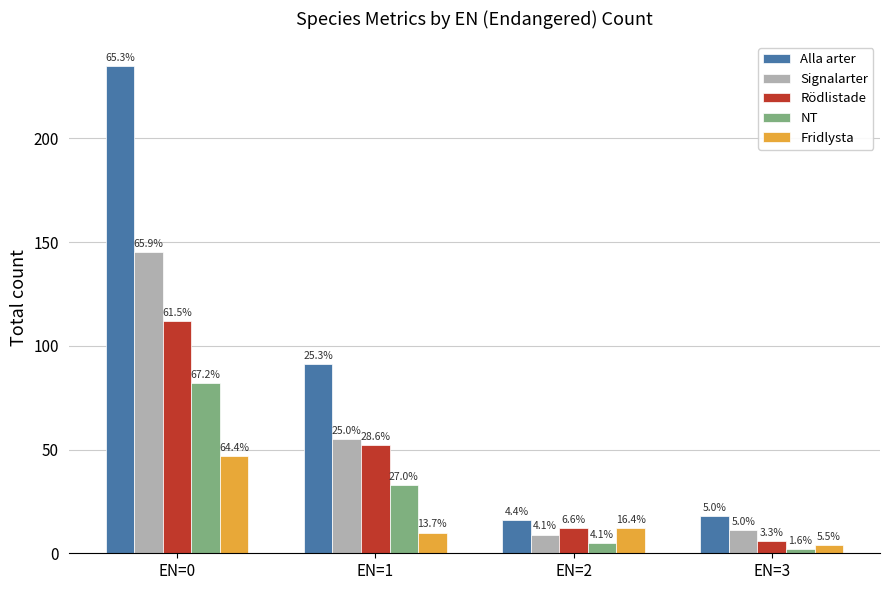

Read the Alla arter value at EN=0.

235